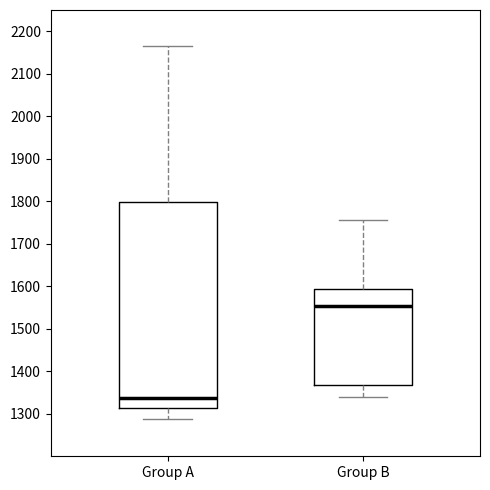

Comparing the boxes themselves (not the whiskers), which one is the tallest?

Group A